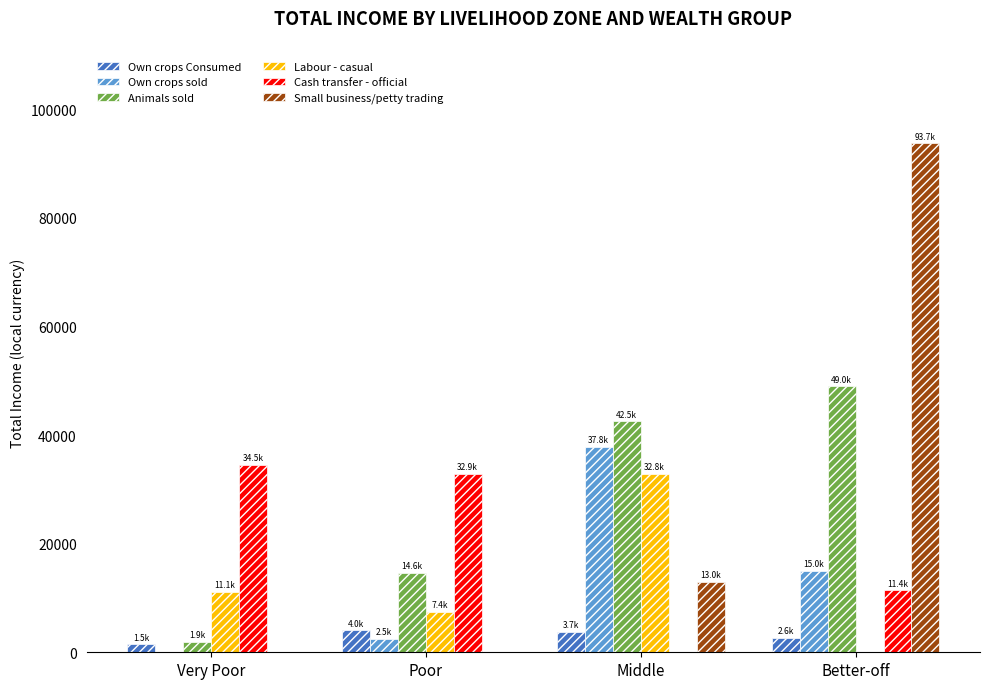

The Cash transfer - official series shows 47560.5 at Very Poor. True or false?

False